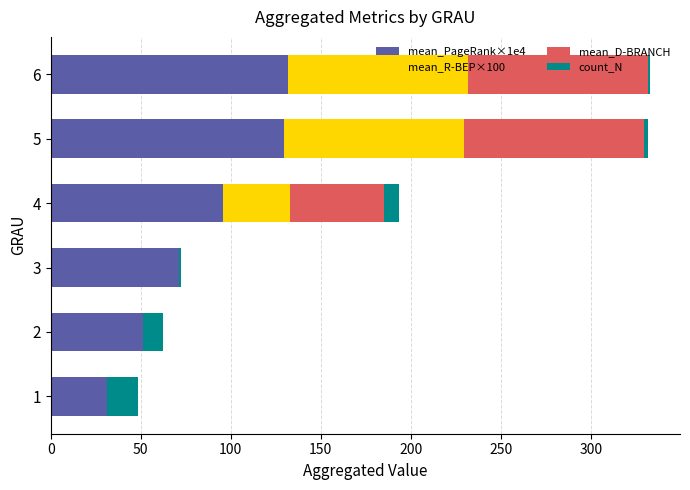

What is the total value across all series at 4?

193.2